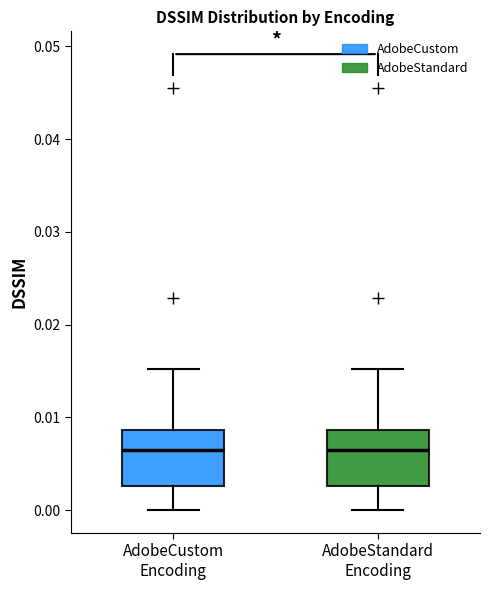

Reading left to right, read every box against the y-axis: the position of its median line, the range the box covers, and the ends of its whiskers. The values are not printed on the chart, so give them approximately, as read against the axis.

AdobeCustom Encoding: median 0.006, box 0.003 to 0.009, whiskers 0.000 to 0.015
AdobeStandard Encoding: median 0.006, box 0.003 to 0.009, whiskers 0.000 to 0.015